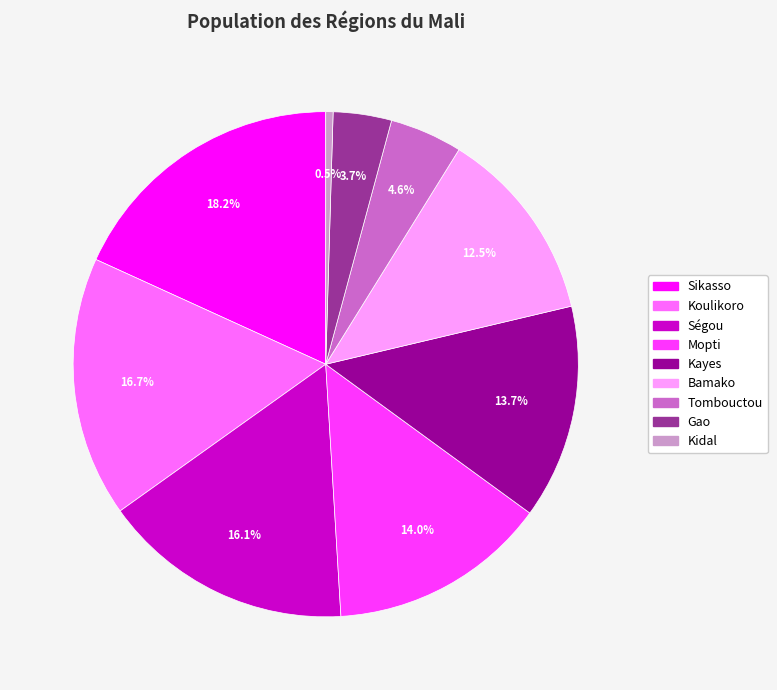

Which slice is the smallest?

Kidal